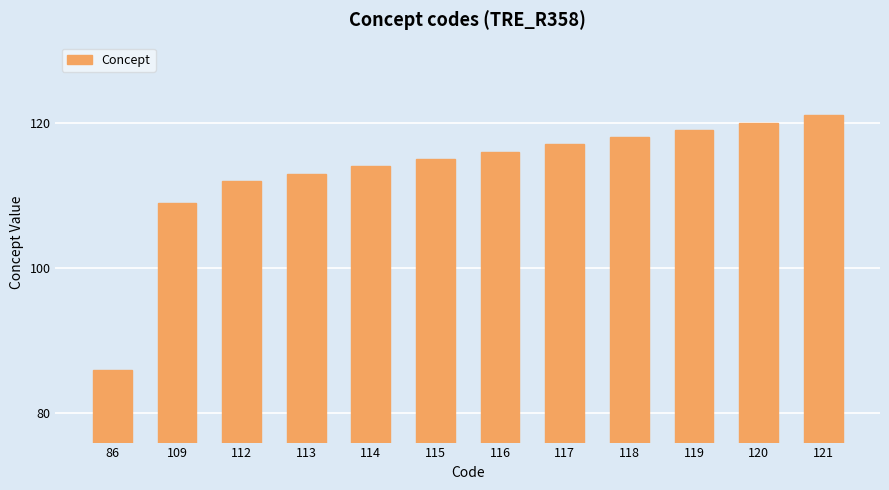

The chart shows a value of 38 at 120. True or false?

False